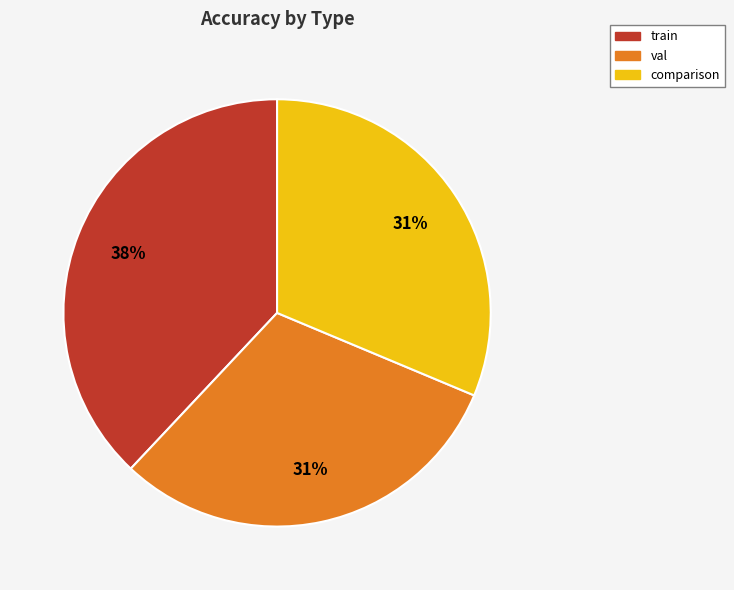

To the nearest percent, what portion does val represent?

31%